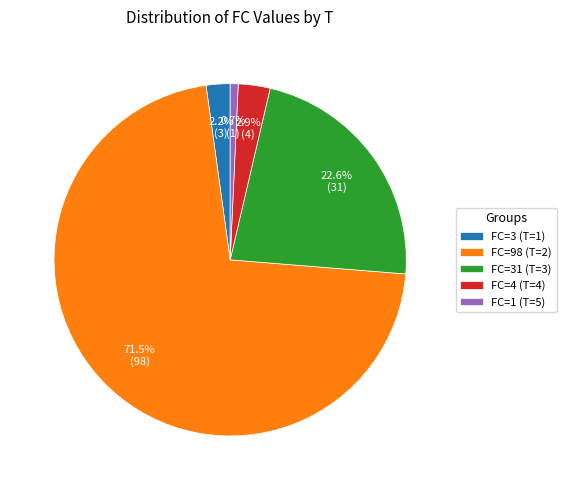

What is the total percentage of FC=1 (T=5) and FC=4 (T=4)?

3.6%